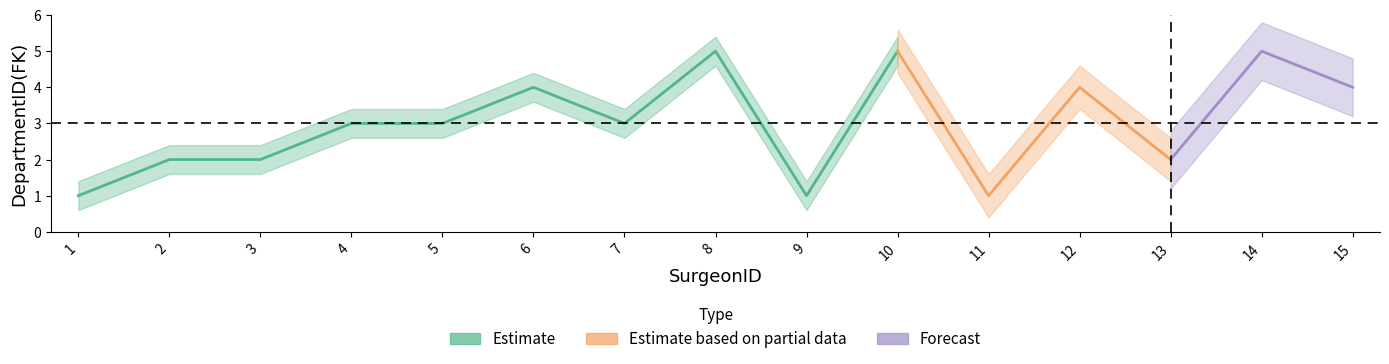

Approximately how many times larger is the value at 2 compared to 9?

2.0